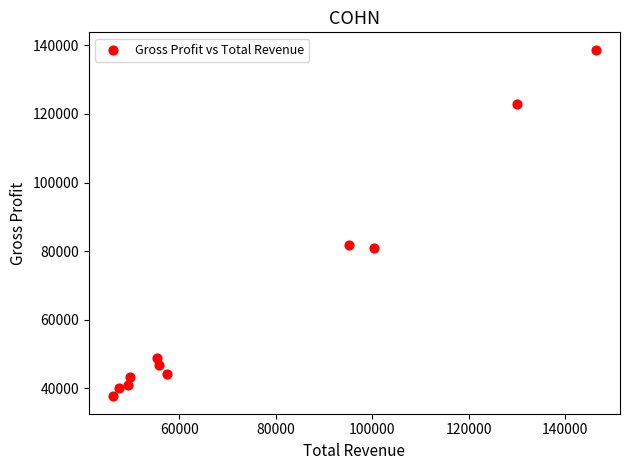

What is the average Y value?

66036